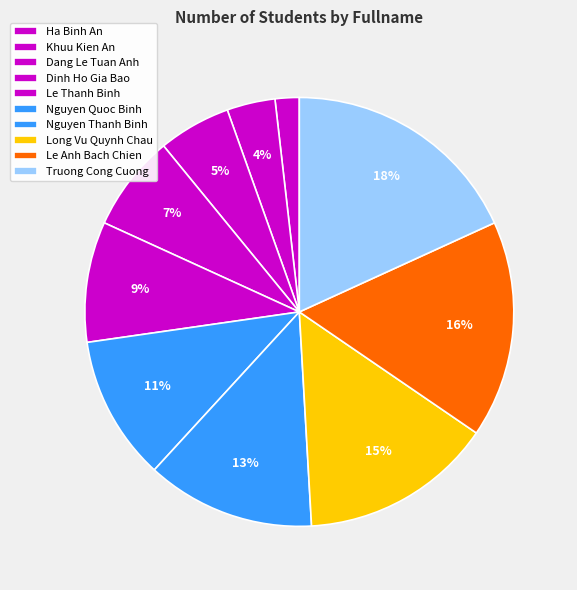

How many segments does this pie chart have?

10